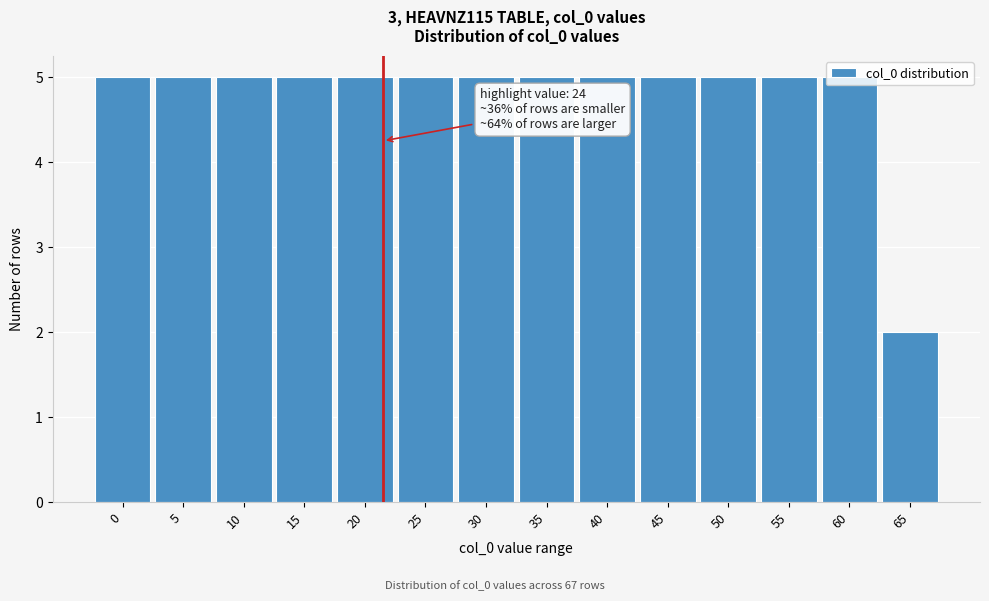

Which label corresponds to the smallest value in the chart?

65